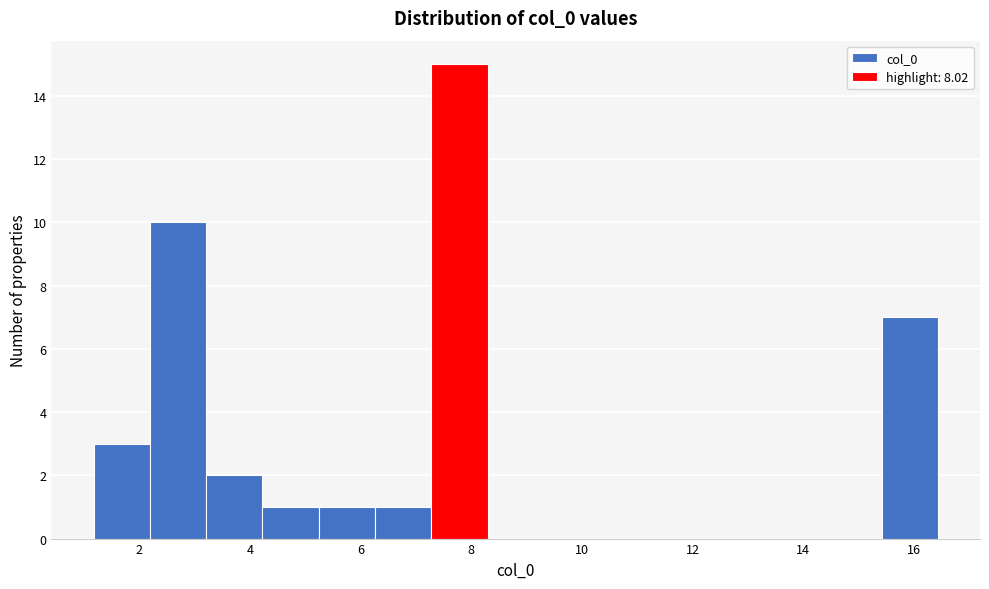

Which range on the x-axis has the tallest bar?

7.2 to 8.2